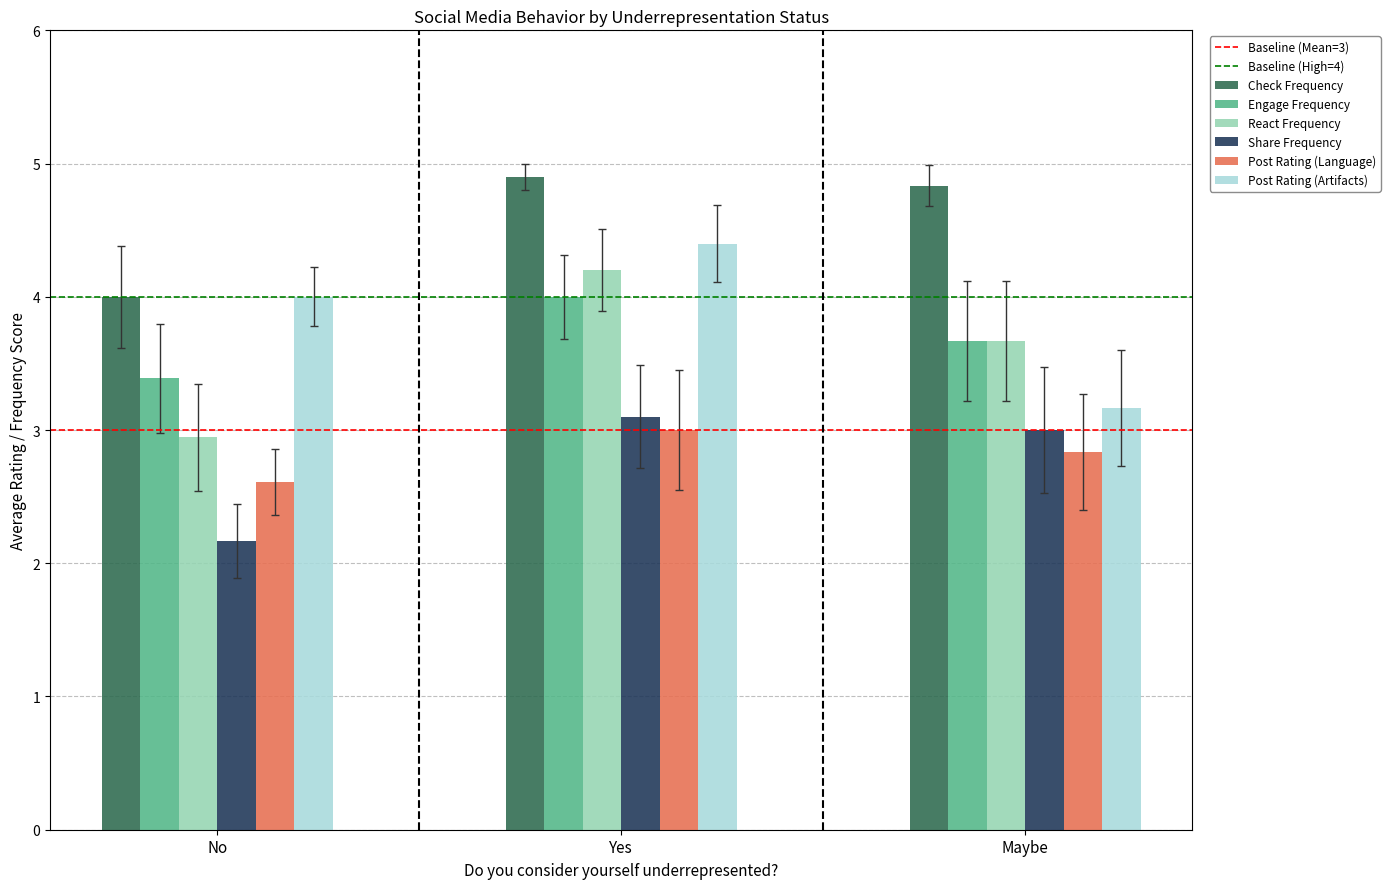

What is the label of the 3rd bar from the left?

Maybe